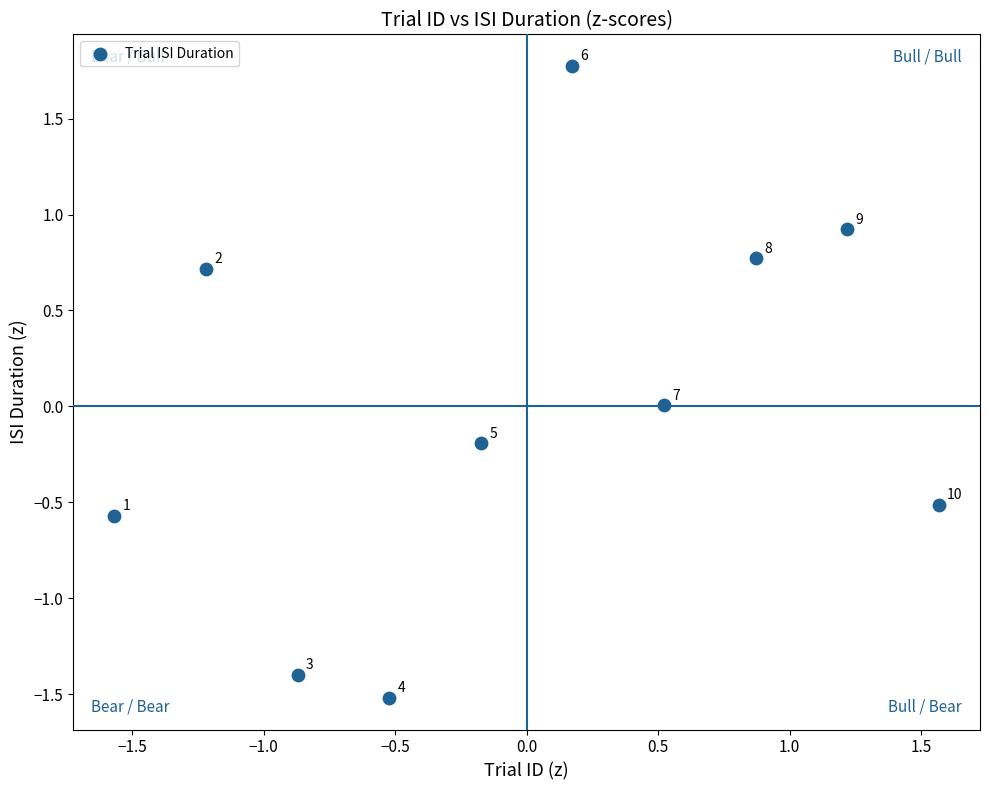

What is the range of X values (max minus min)?

3.1